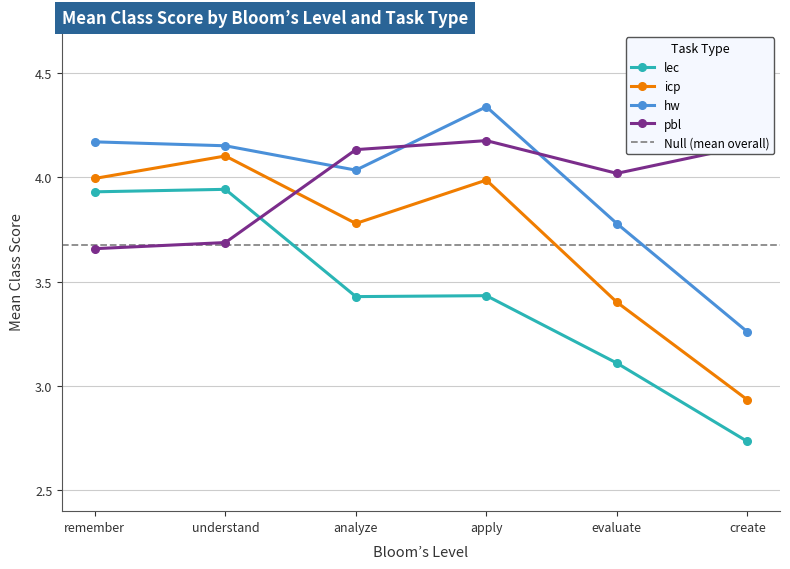

Rank the categories by hw value from highest to lowest.

apply, remember, understand, analyze, evaluate, create